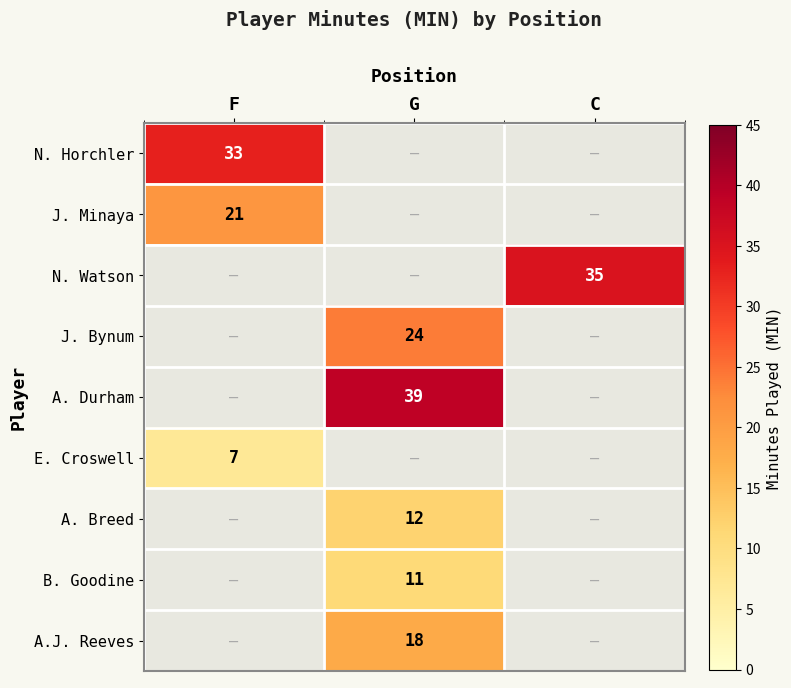

The E. Croswell series shows 13 at F. True or false?

False